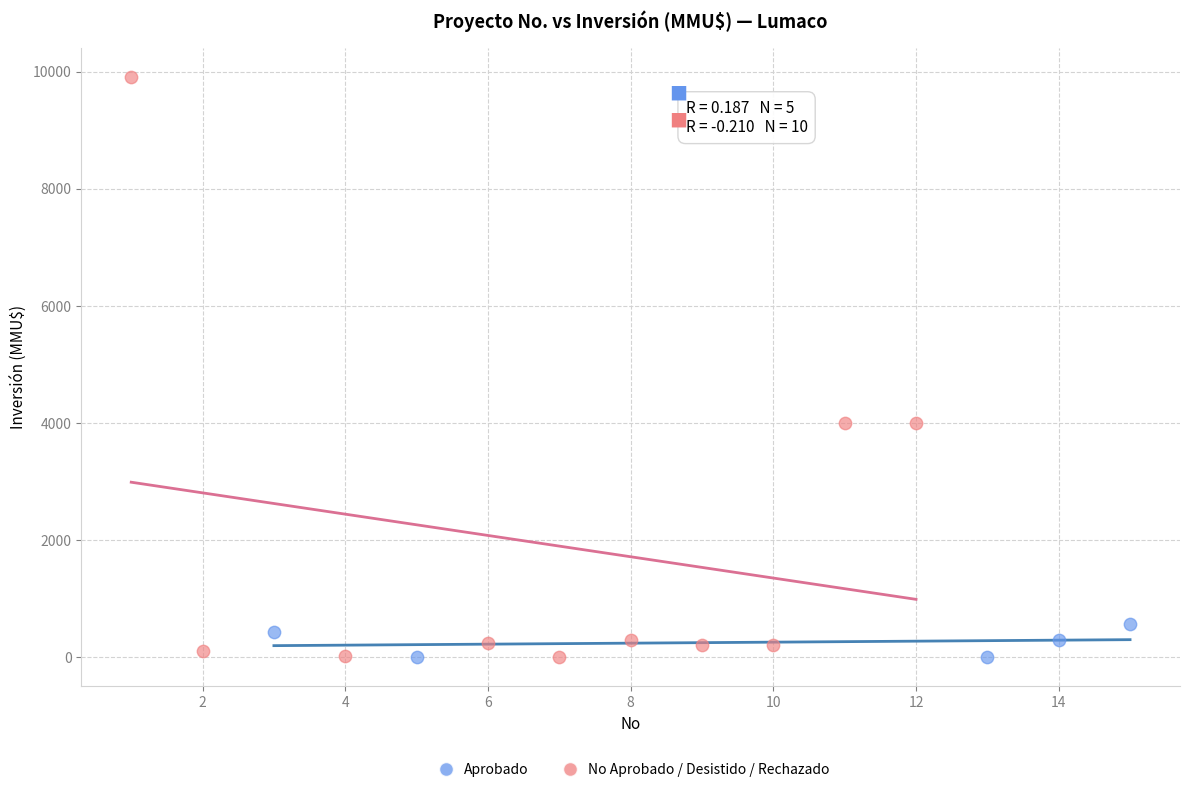

Which series has the widest spread of Y values?

No Aprobado / Desistido / Rechazado